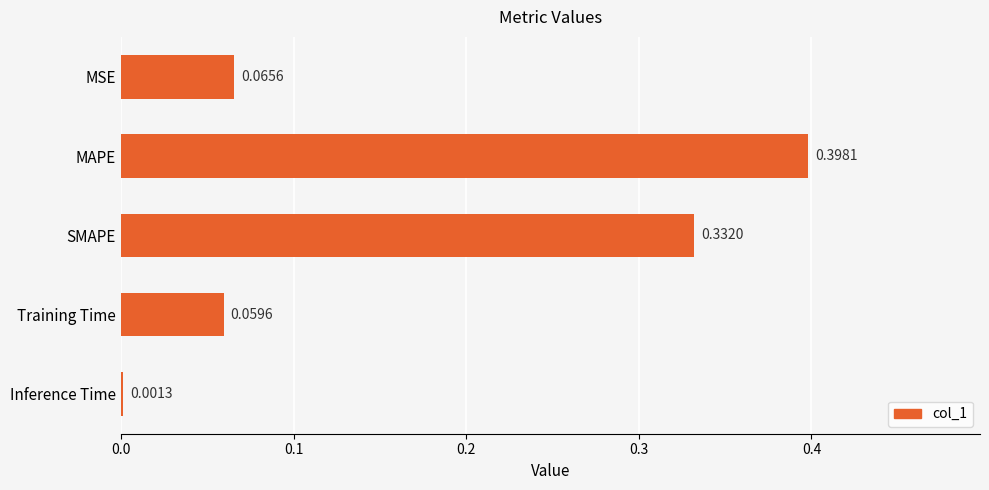

Where is the data nearest to the value 0?

Inference Time